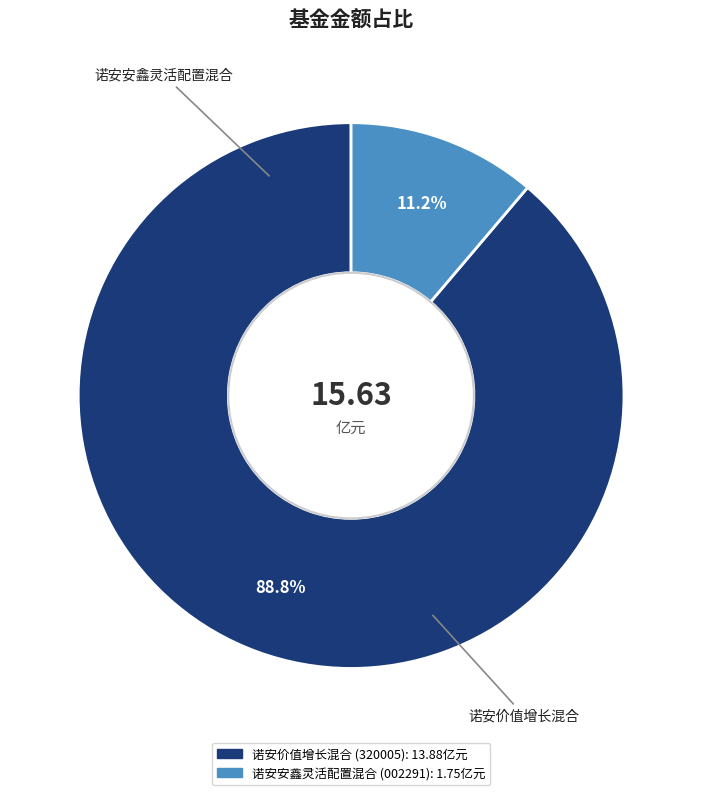

The 诺安价值增长混合 slice represents 89% of the pie. True or false?

True